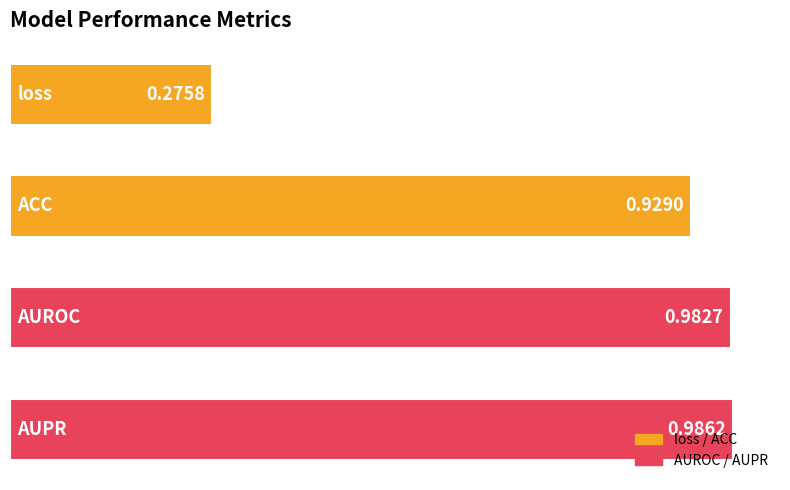

What is the sum of all values?

3.2